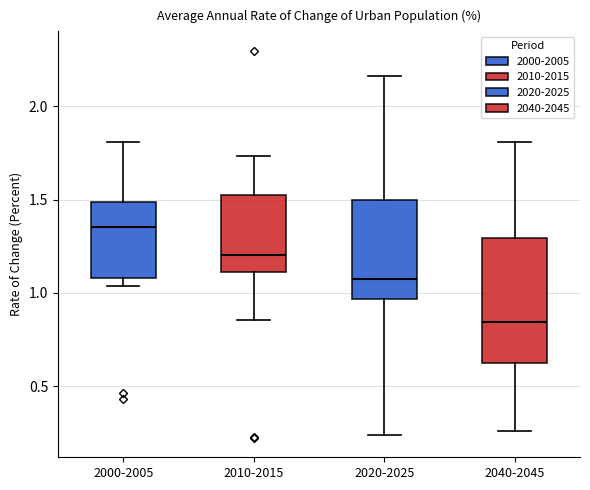

Comparing the boxes themselves (not the whiskers), which one is the tallest?

2040-2045